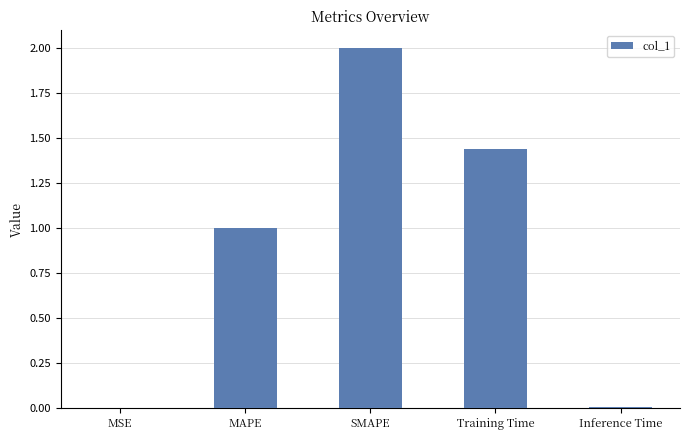

The chart shows a value of 2.2 at Training Time. True or false?

False